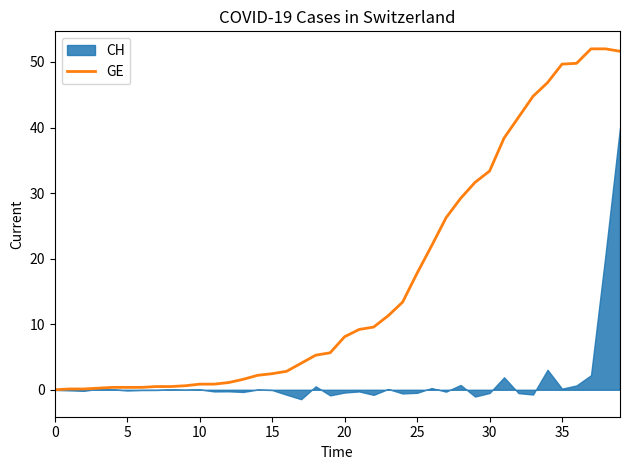

Does the chart display data point markers on the line(s)?

No